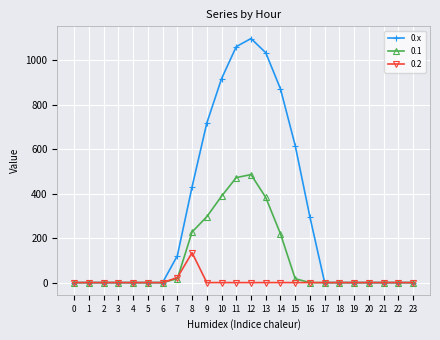

What is the spread (max minus min) of values at 13?

1032.9